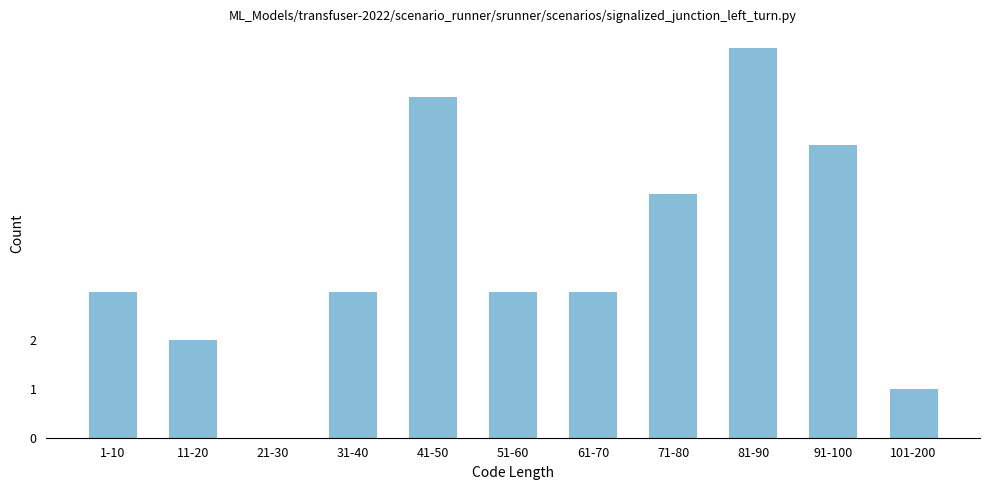

Reading left to right, transcribe all the data shown in this chart.

1-10=3	11-20=2	21-30=0	31-40=3	41-50=7	51-60=3	61-70=3	71-80=5	81-90=8	91-100=6	101-200=1